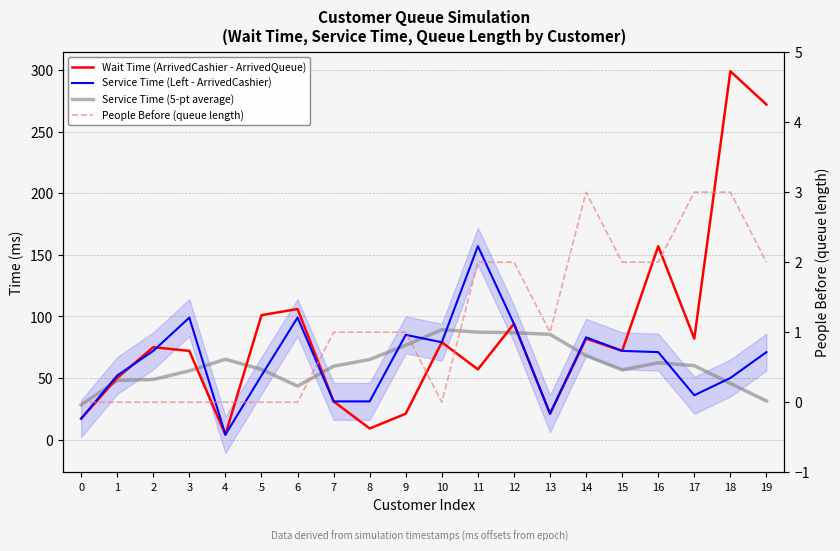

At 10, list the series in order from largest to smallest.

Service Time (5-pt average), Wait Time (ArrivedCashier - ArrivedQueue), Service Time (Left - ArrivedCashier), People Before (queue length)